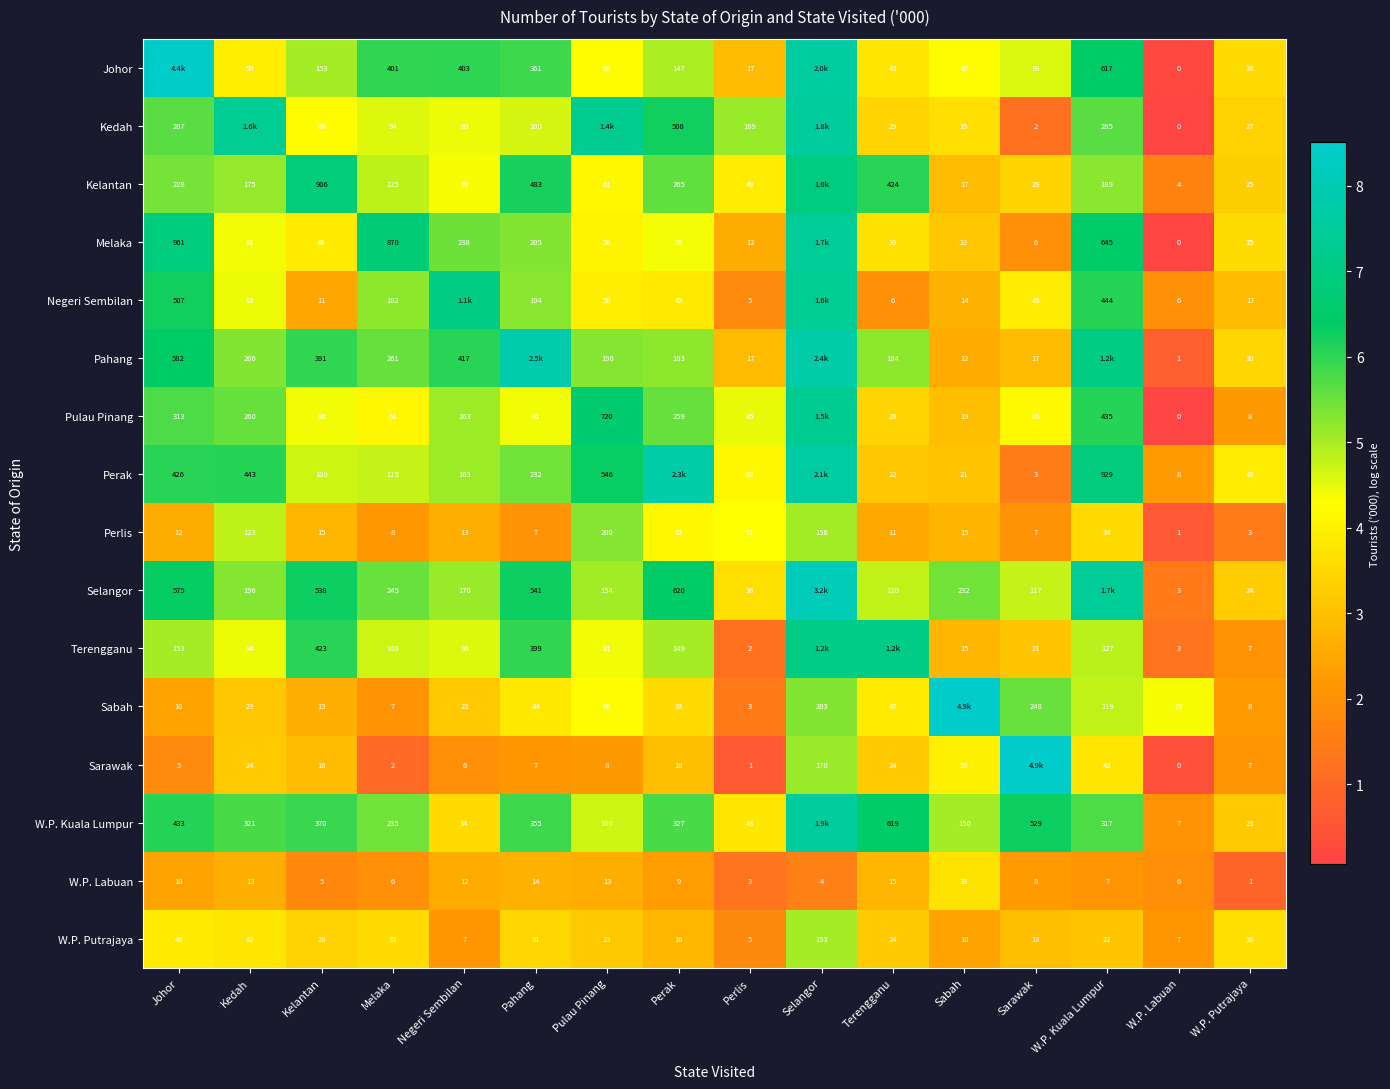

At how many categories does at least one series exceed 4?

15